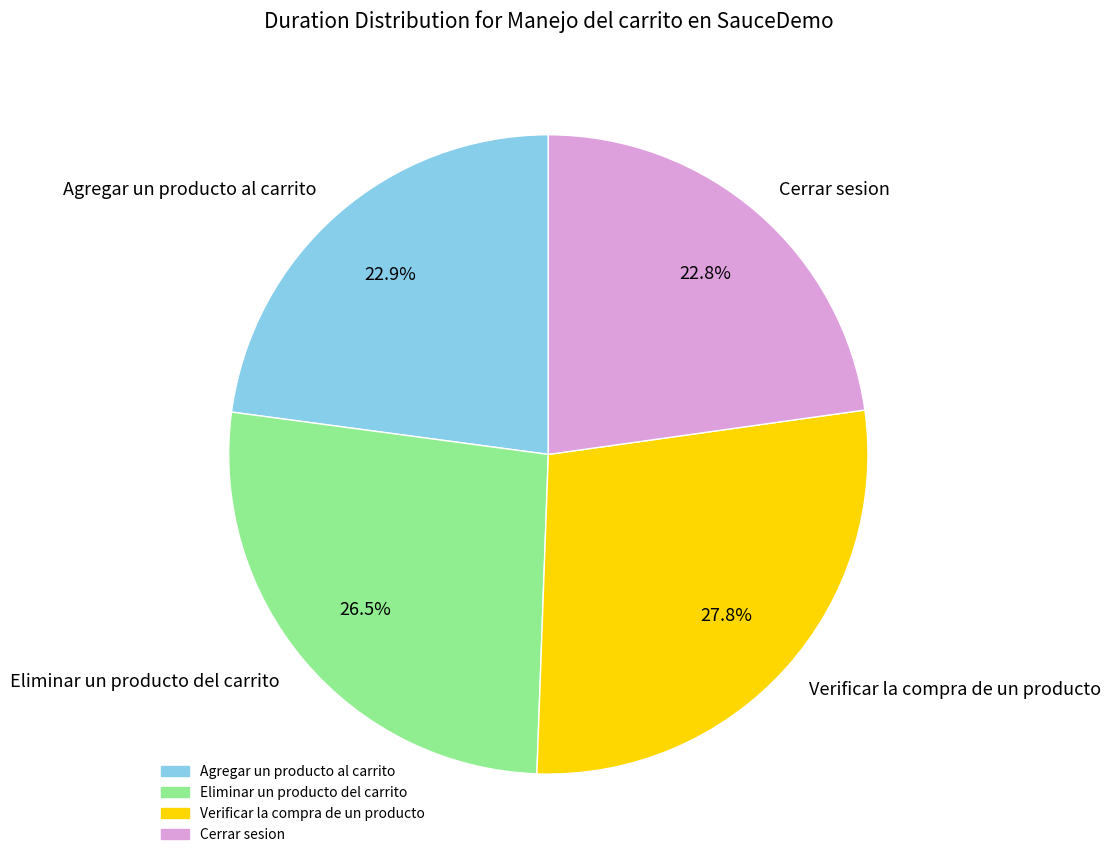

Which category has the biggest portion of the pie?

Verificar la compra de un producto